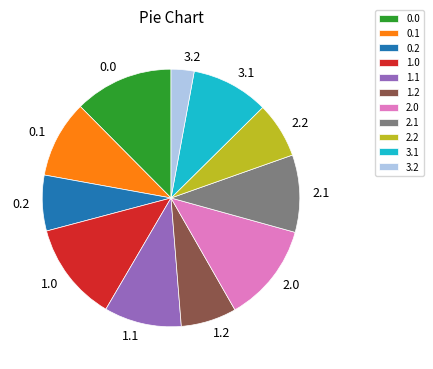

How many segments does this pie chart have?

11